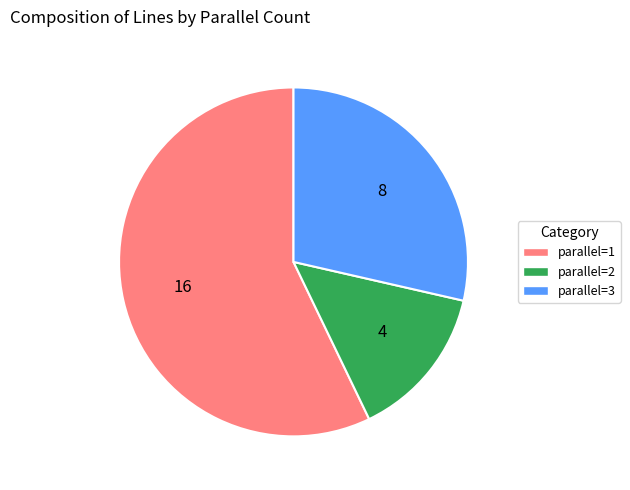

Rank the categories by value from highest to lowest.

parallel=1, parallel=3, parallel=2